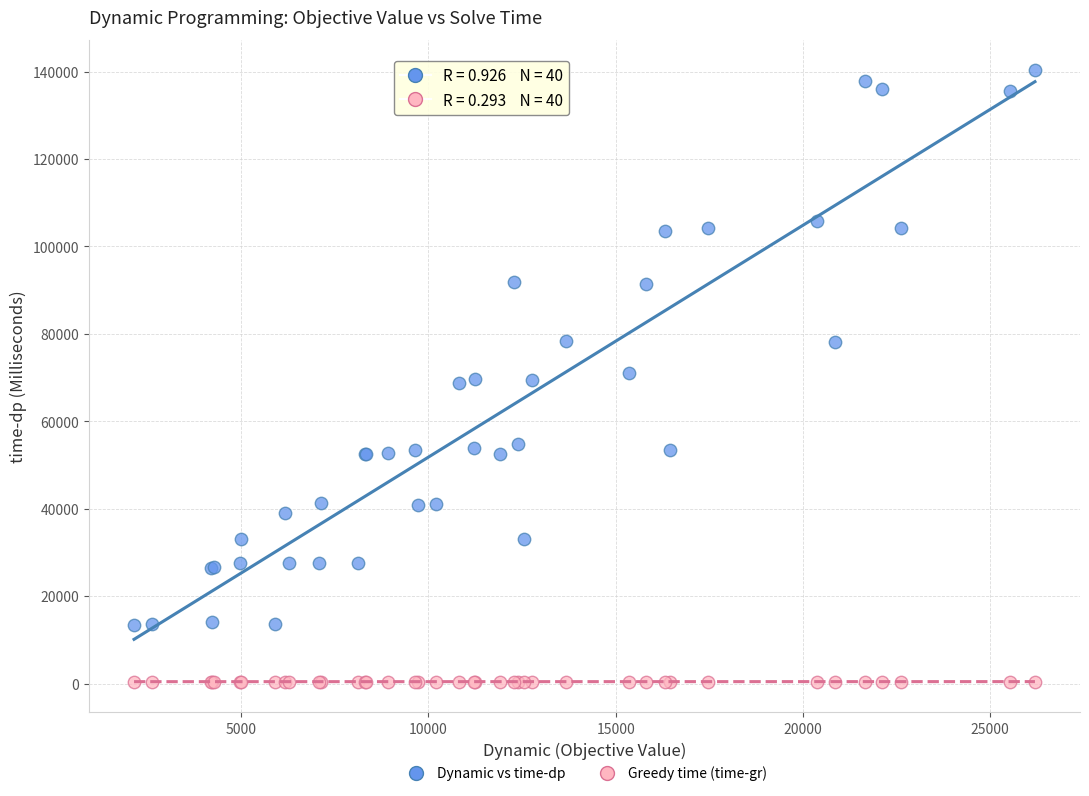

Which series reaches the maximum Y coordinate?

Dynamic vs time-dp